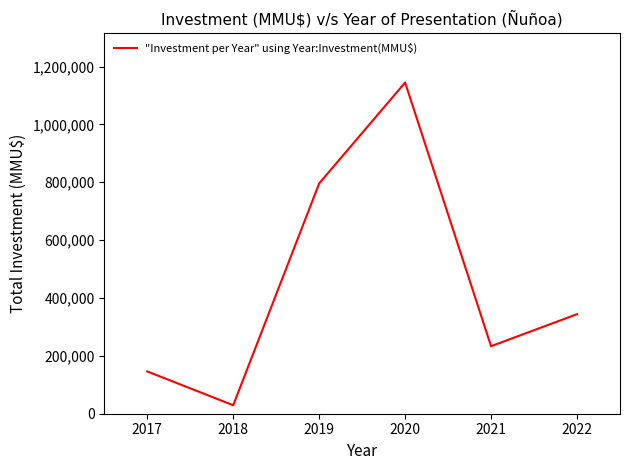

What is the difference between the second highest and second lowest values?

649667